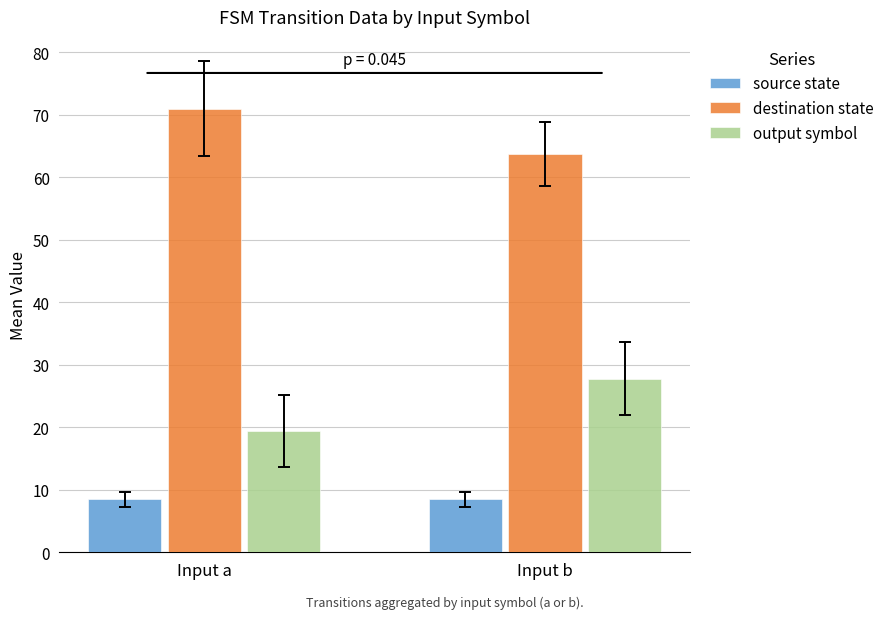

How many groups of bars are there?

2